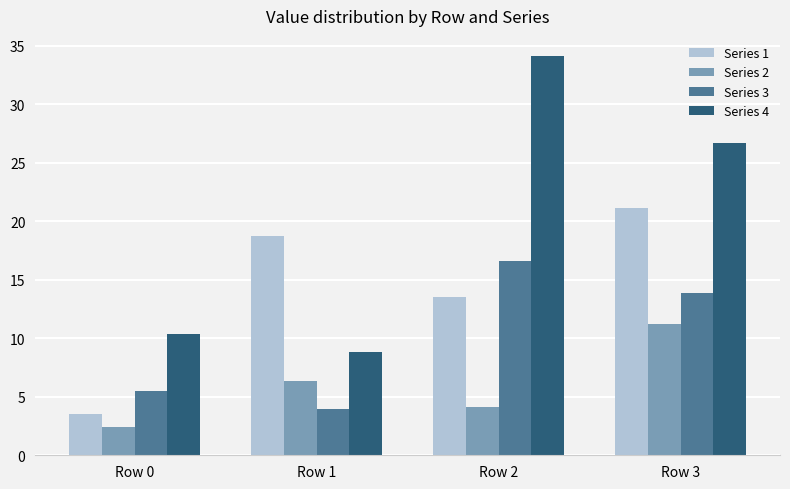

The value of Series 1 at Row 3 is 10.9. True or false?

False